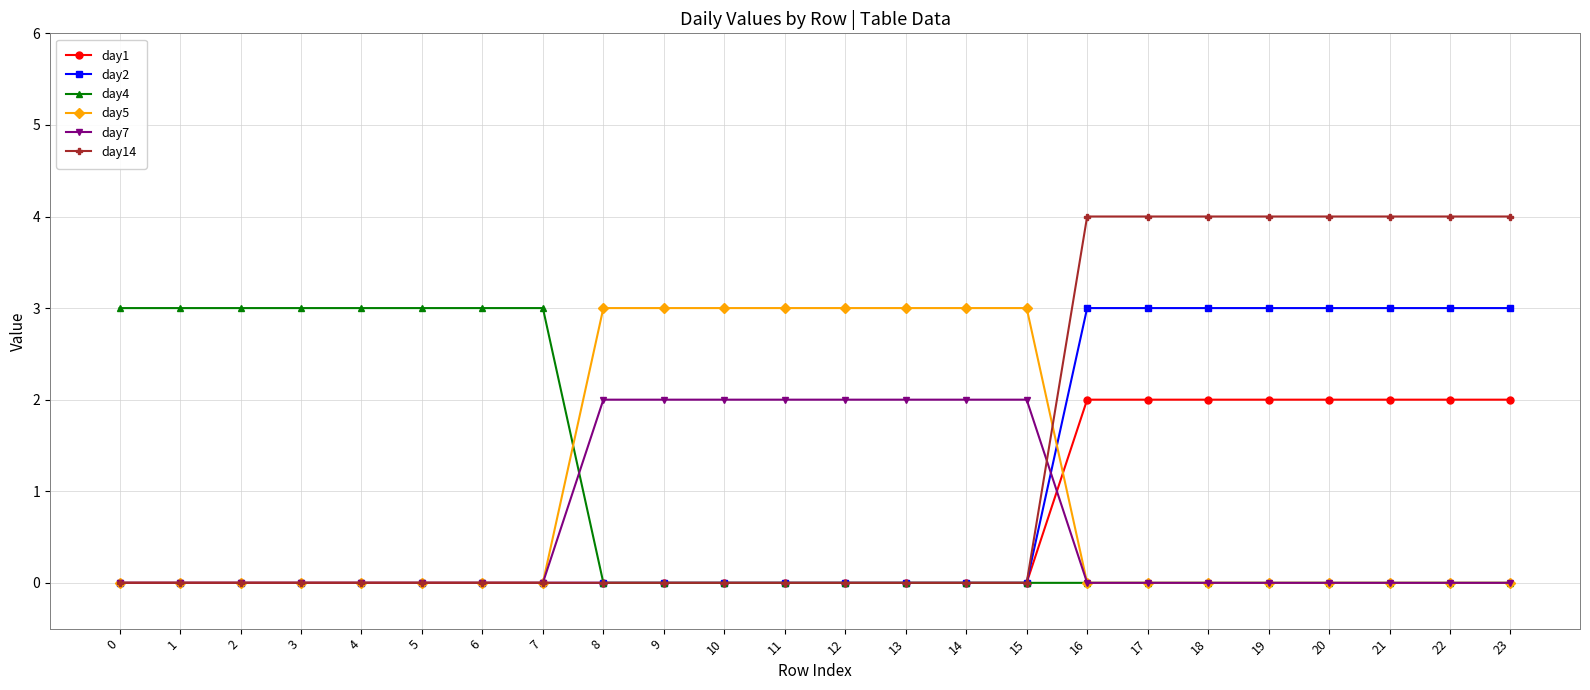

Is the value of day7 at 2 greater than the value of day2 at 17?

No